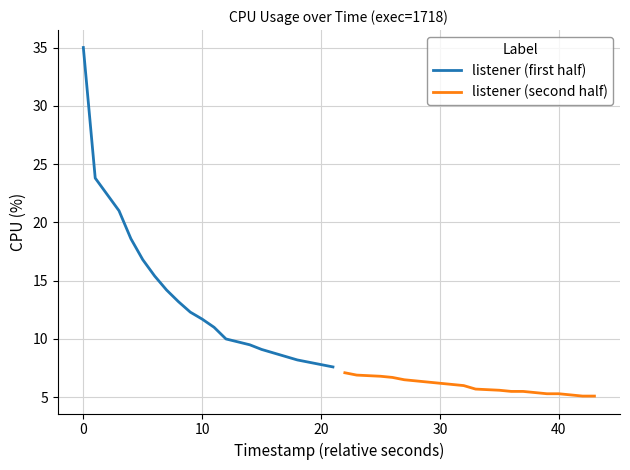

True or false: listener (second half) and listener (first half) cross at least once.

False